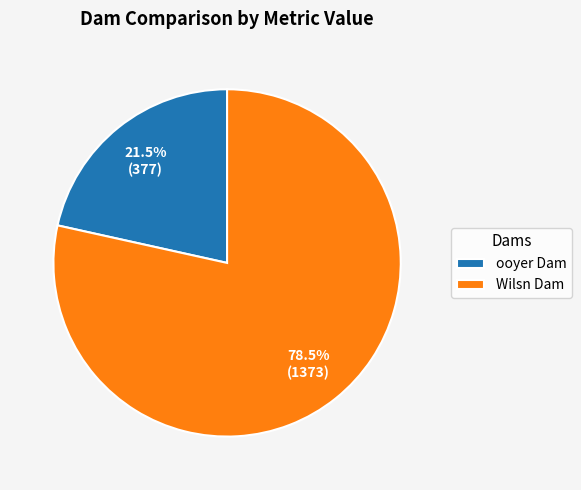

How many slices are in this pie chart?

2